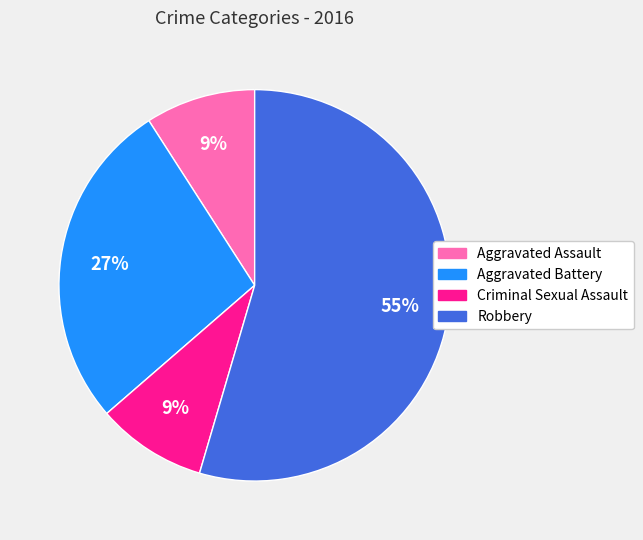

What is the ratio of the value at Robbery to the value at Aggravated Battery?

2.0